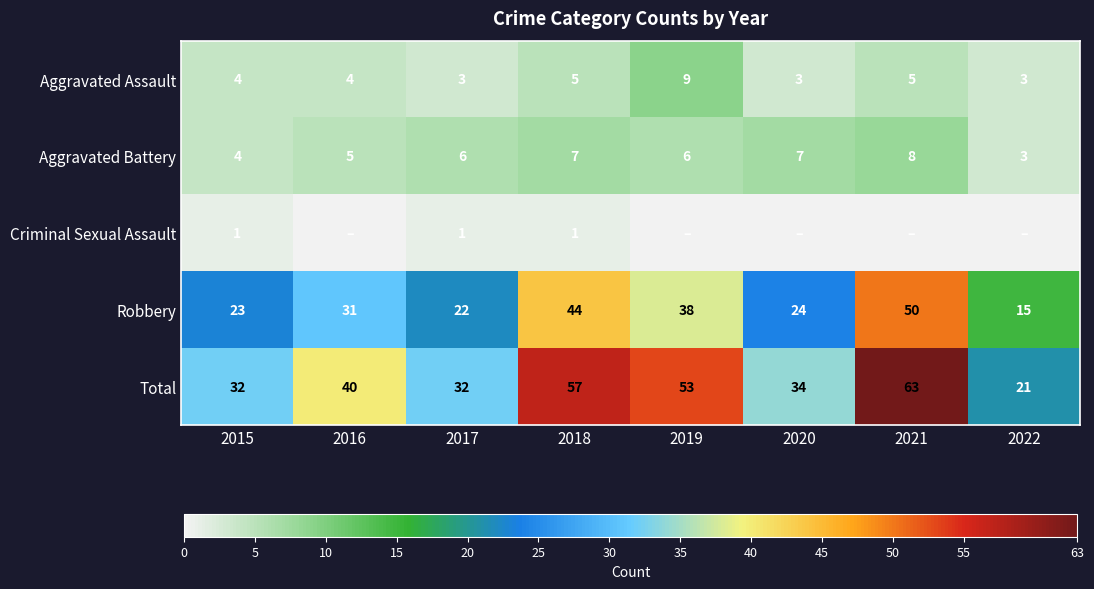

True or false: Aggravated Battery has a value of 10 at 2018.

False